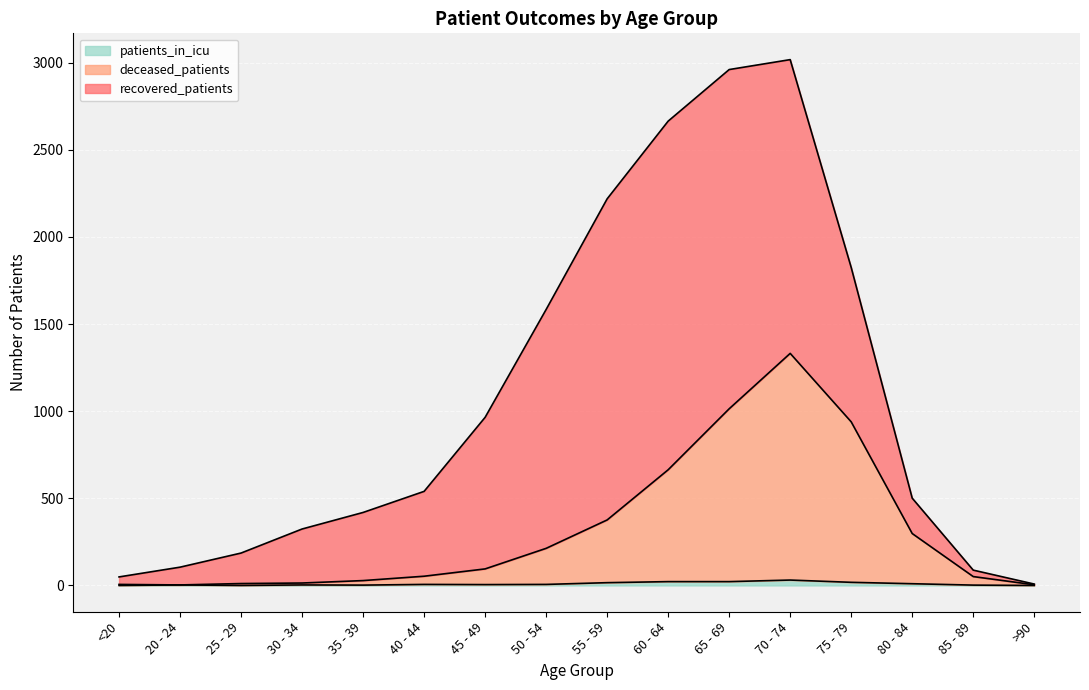

At which category is the sum across all series the highest?

70 - 74